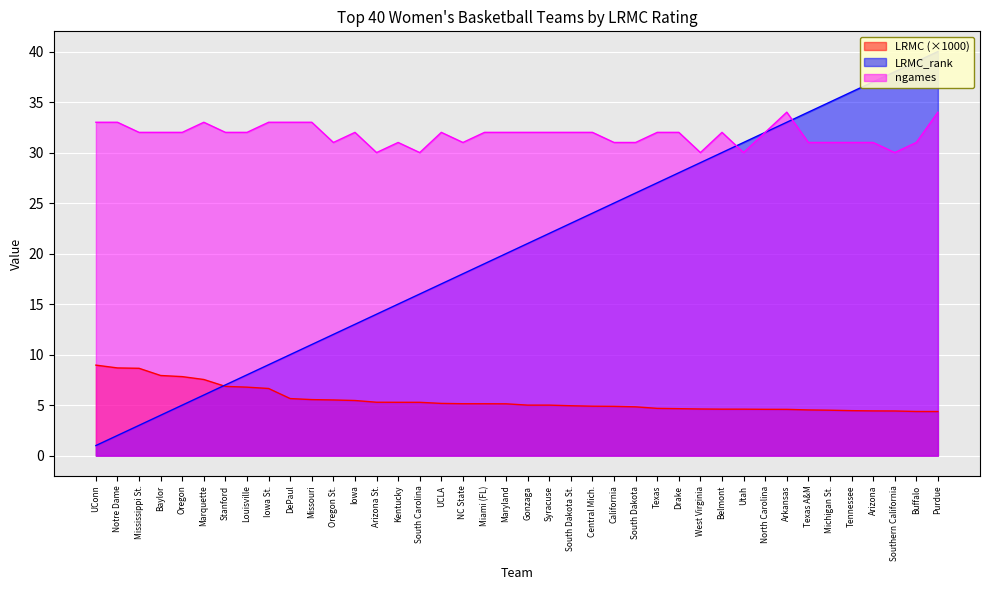

Where is ngames nearest to the value 32?

Mississippi St.